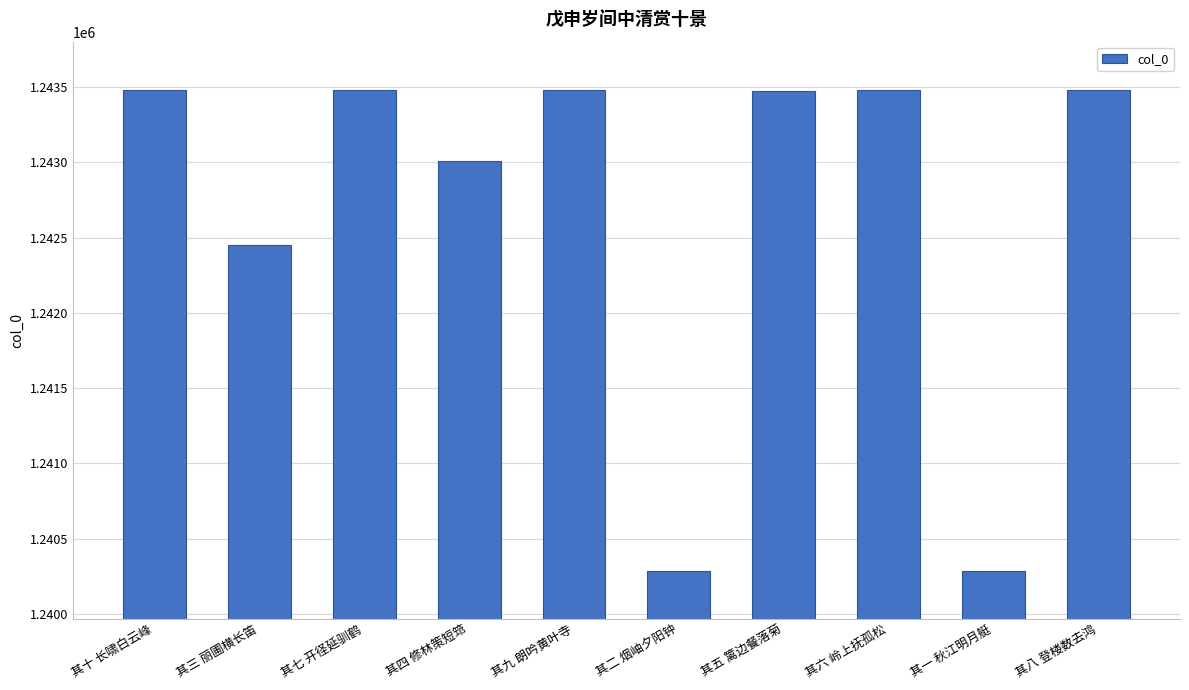

How many bars are there in total?

10